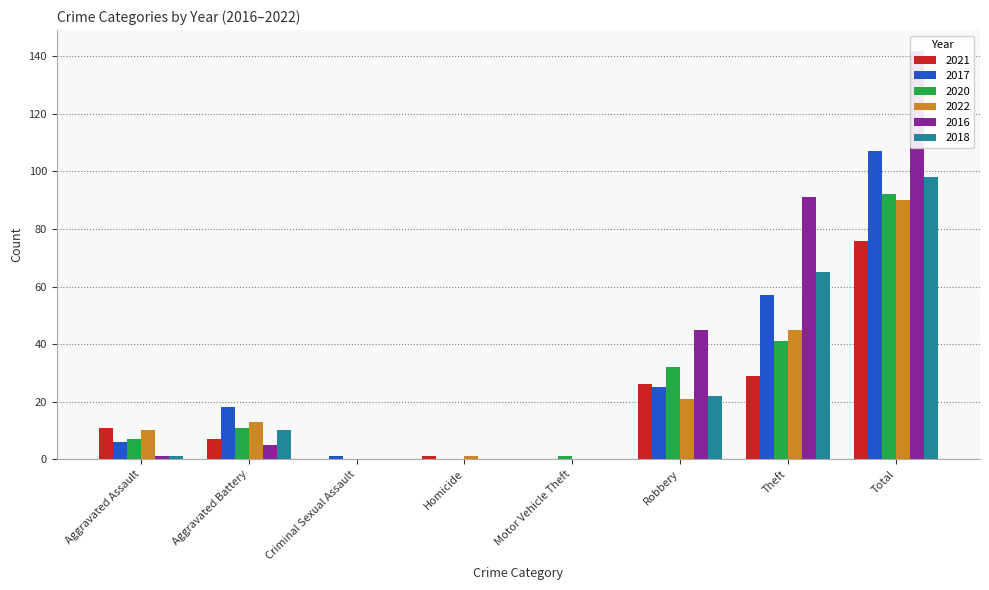

What is the sum of the 2018 values at Robbery and Homicide?

22